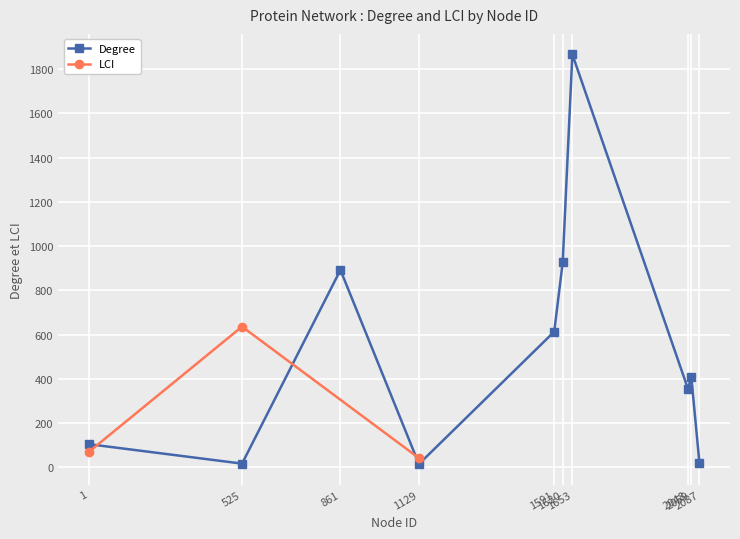

Is it true that the value at 1653 is 965?

False